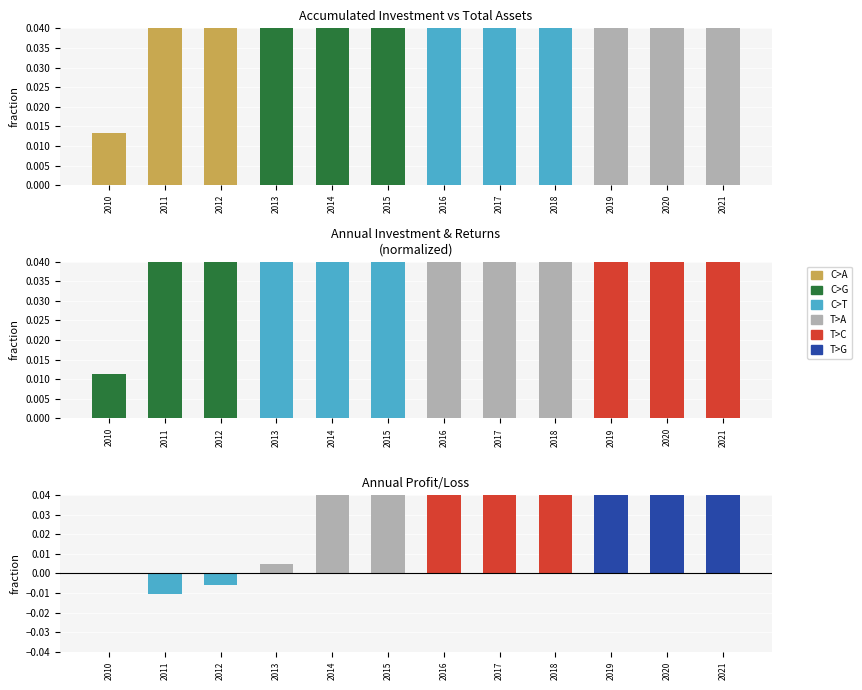

At which label is profit closest to 0?

2010